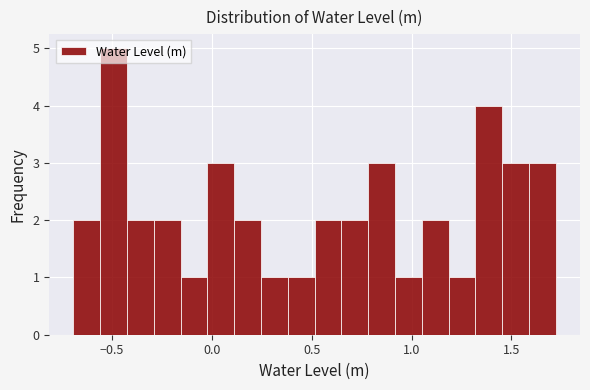

Around what value on the x-axis is the tallest bar? Give the approximate position of its centre, as read against the axis.

-0.50